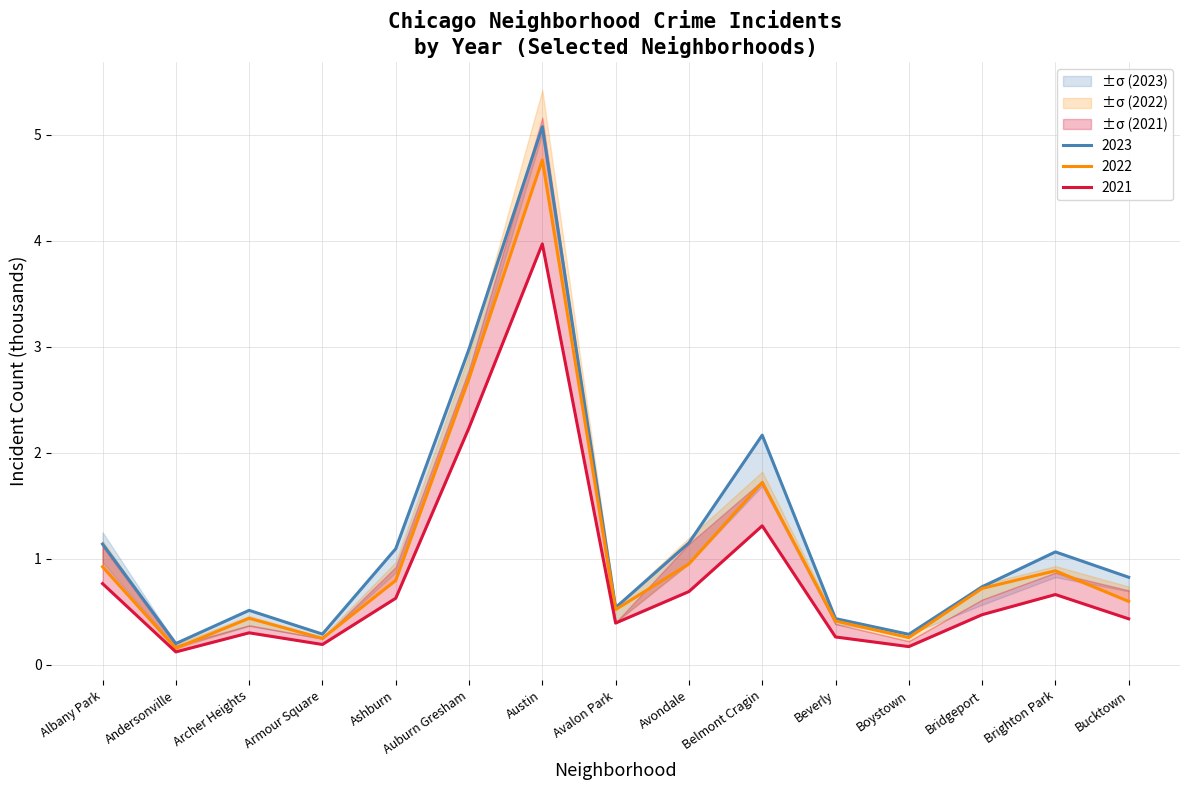

How many lines are shown in the chart?

3